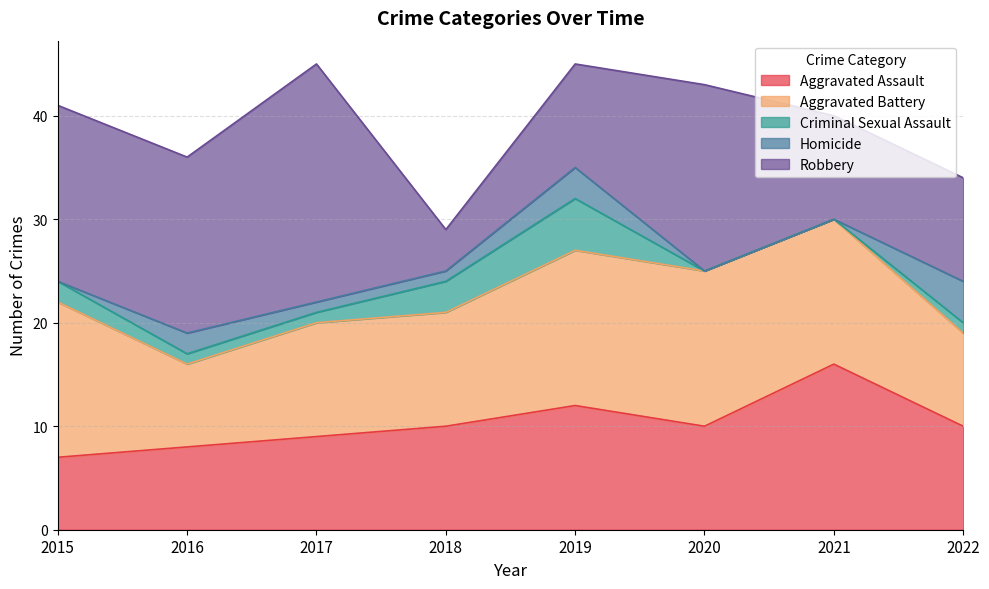

How many data points in Aggravated Assault are above 10?

2